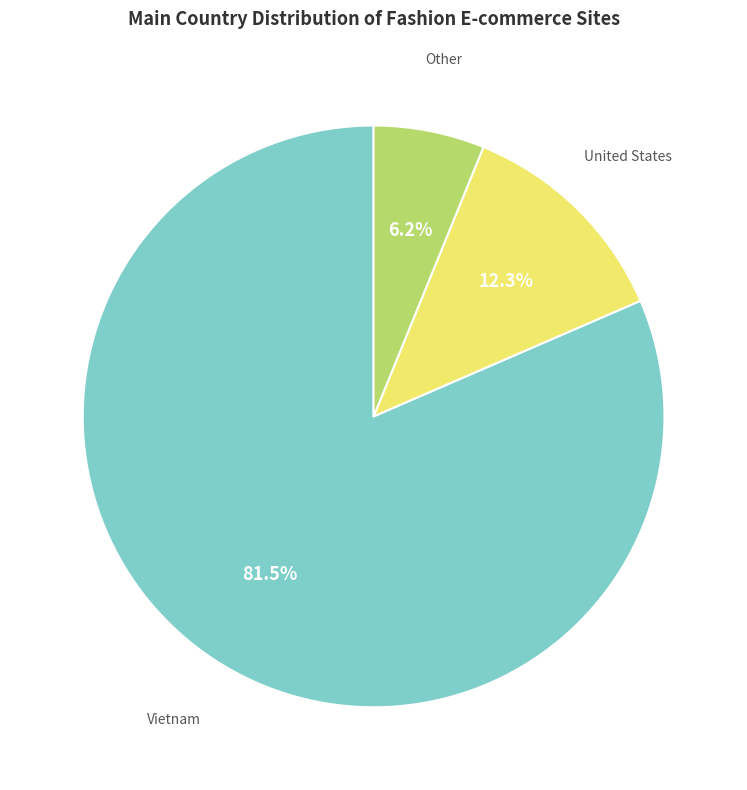

Does any single category account for the majority?

Yes